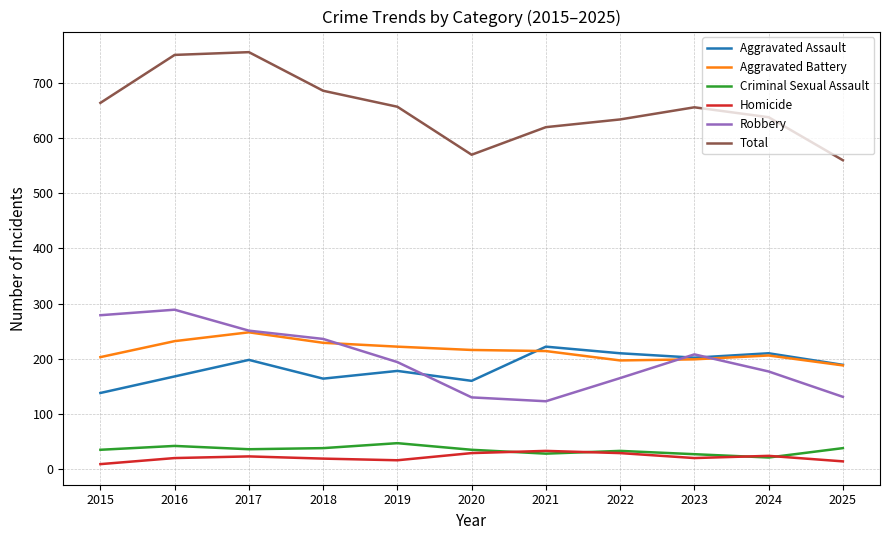

What is the maximum value shown in the chart?

756